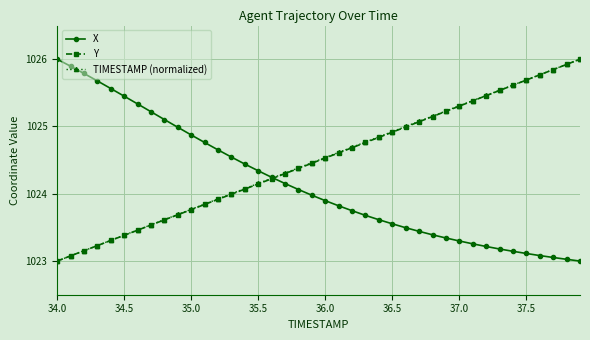

What is the value of the Y point at the 39th from the left?

1025.9